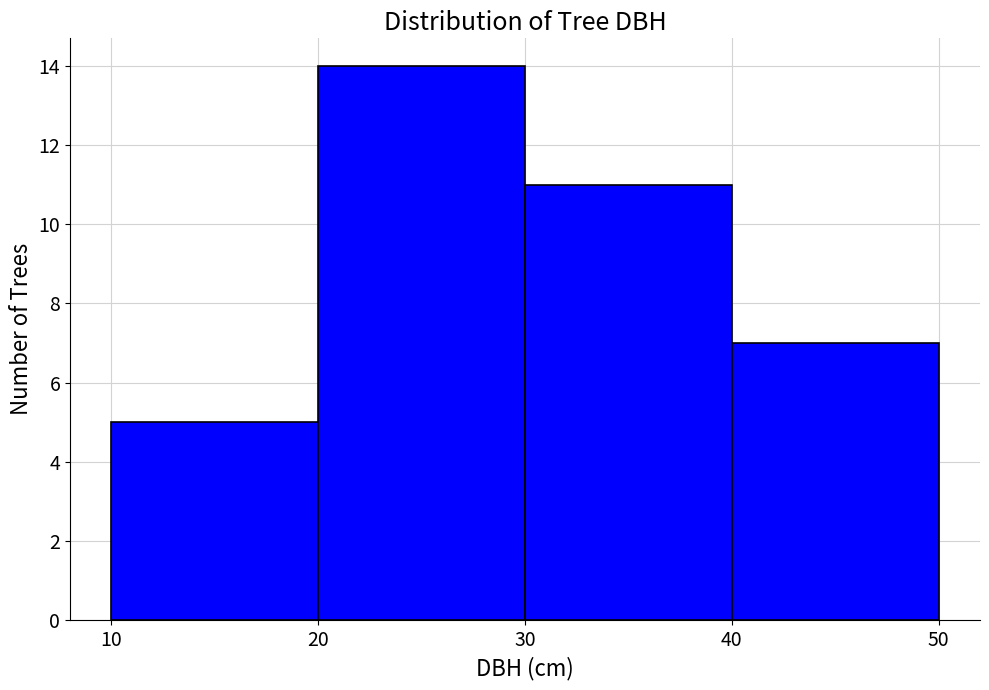

Reading left to right, transcribe this chart: for each bar, give the range it covers on the x-axis and its height. The values are not printed on the chart, so give them approximately, as read against the axis.

10 to 20: 5
20 to 30: 14
30 to 40: 11
40 to 50: 7